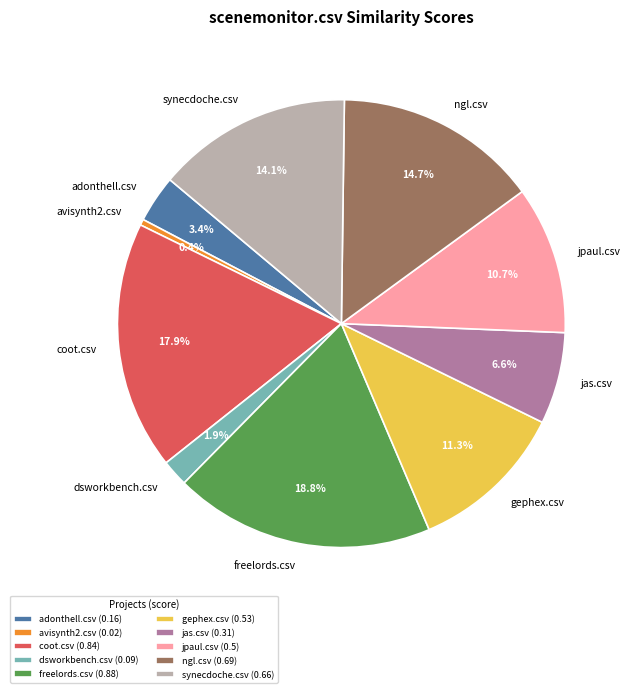

What percentage is the synecdoche.csv slice, to the nearest percent?

14%